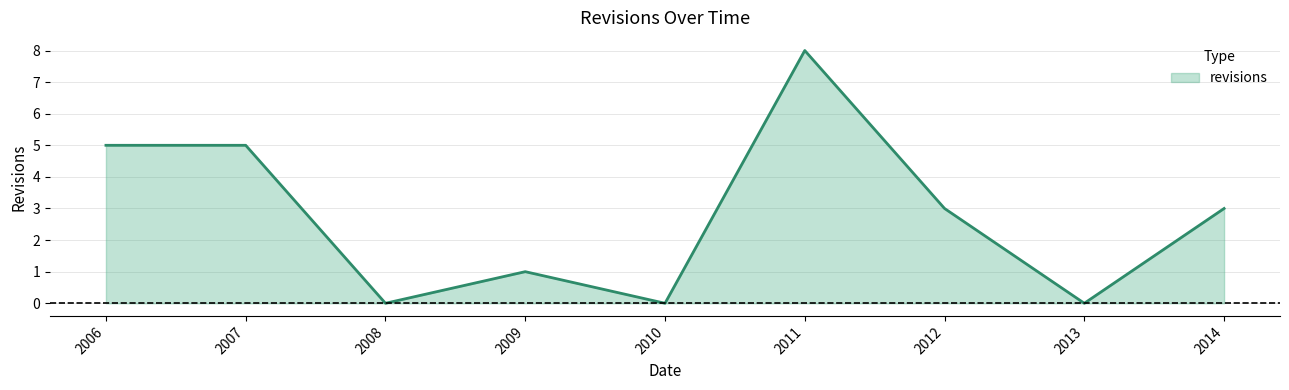

Read the value at 2006.

5